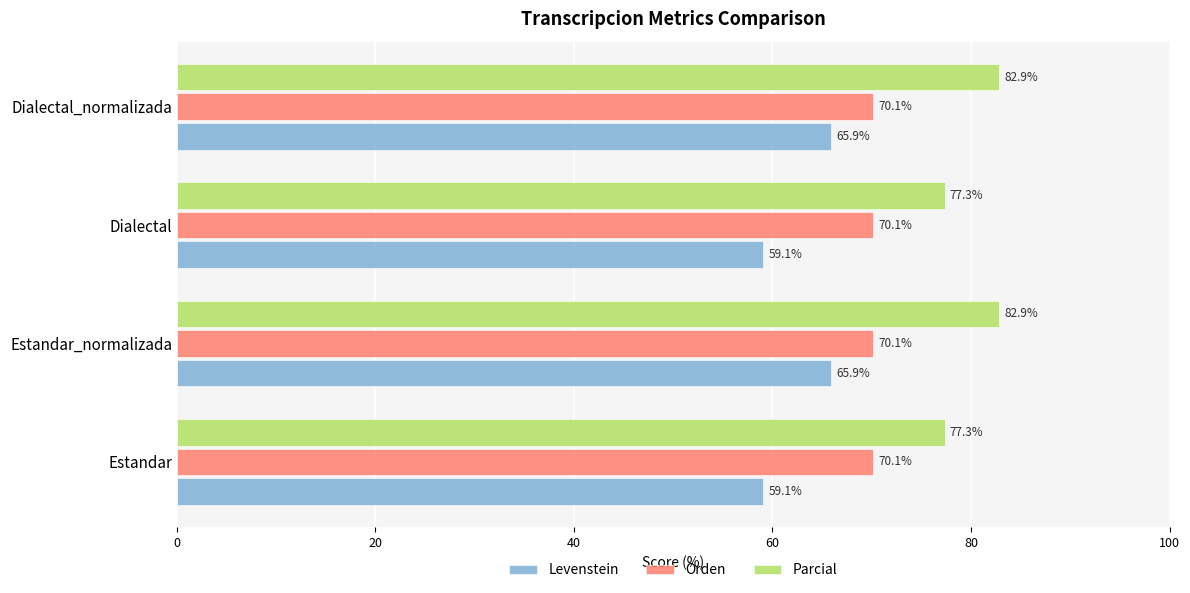

What is the approximate value of Orden at Estandar_normalizada?

70.1